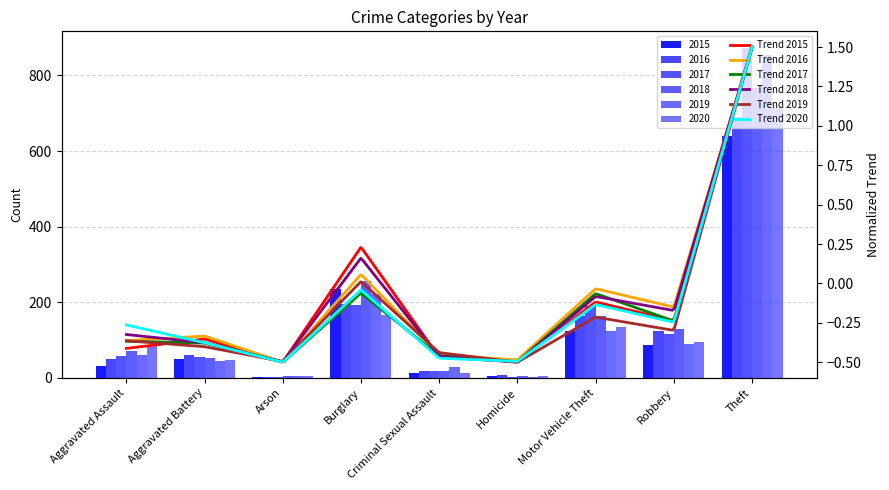

What is the value of the 2015 bar at the 9th from the left?

641